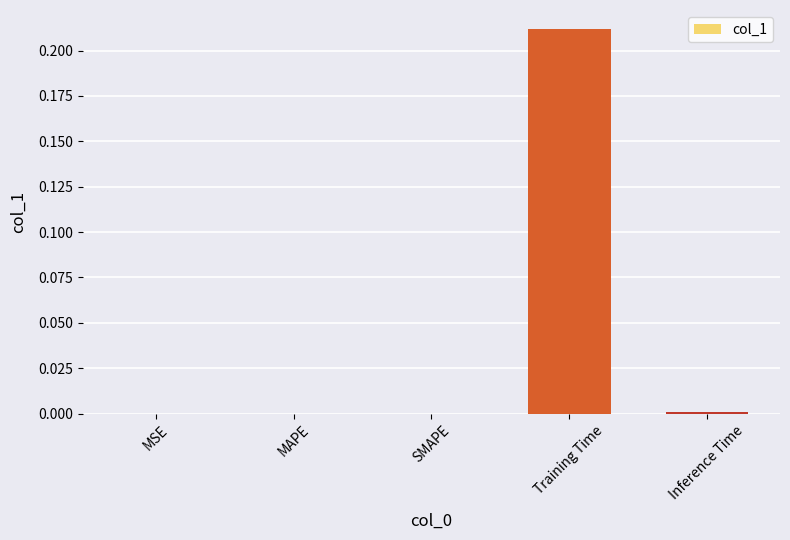

Which label corresponds to the largest value in the chart?

Training Time